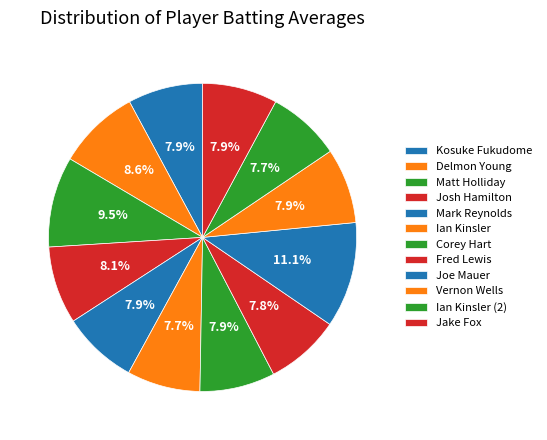

The Delmon Young slice represents 17% of the pie. True or false?

False